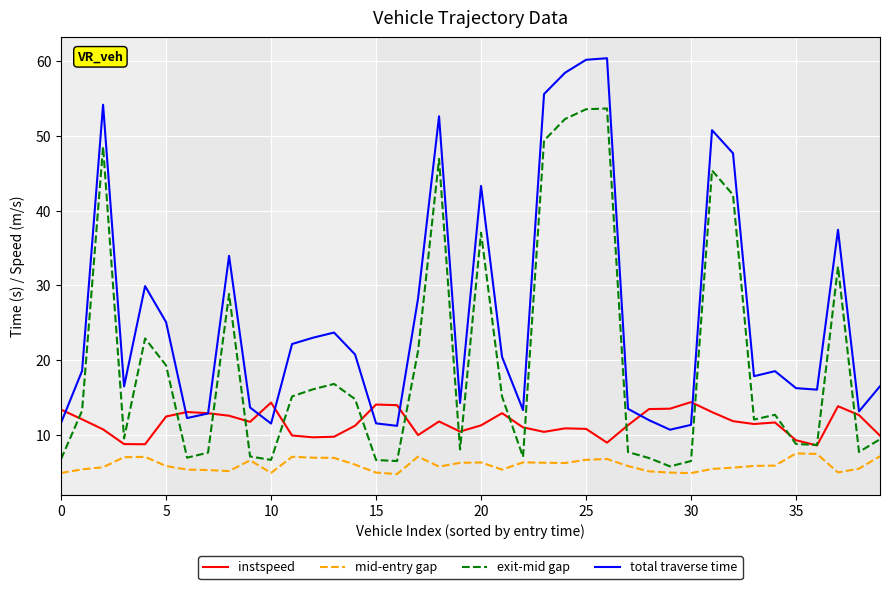

What is the maximum value shown in the chart?

60.4